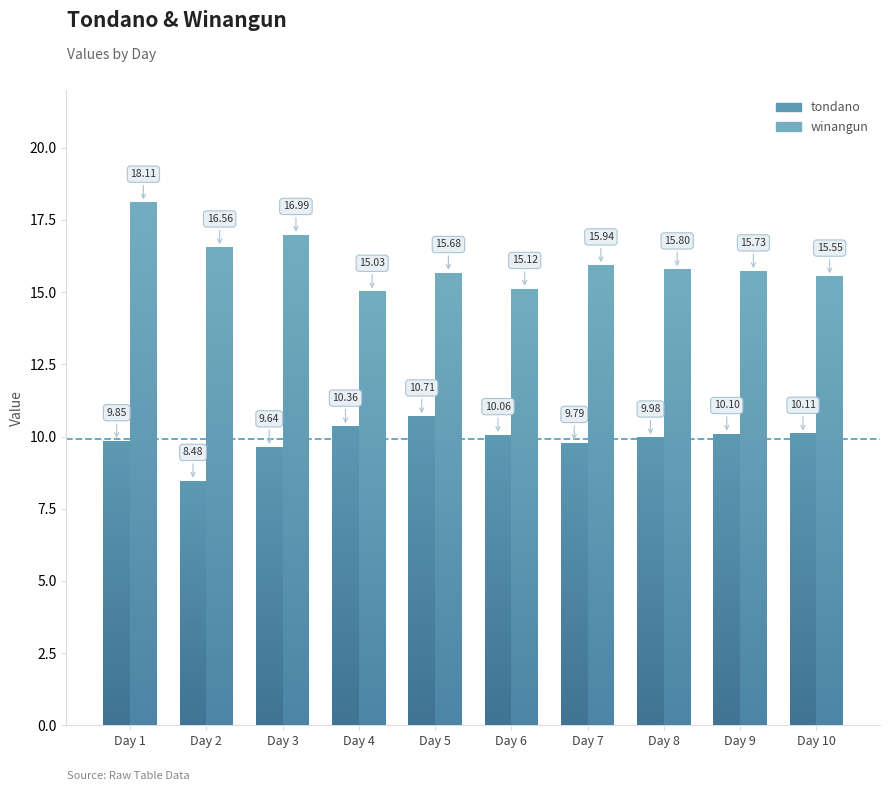

Does the chart contain stacked bars?

No